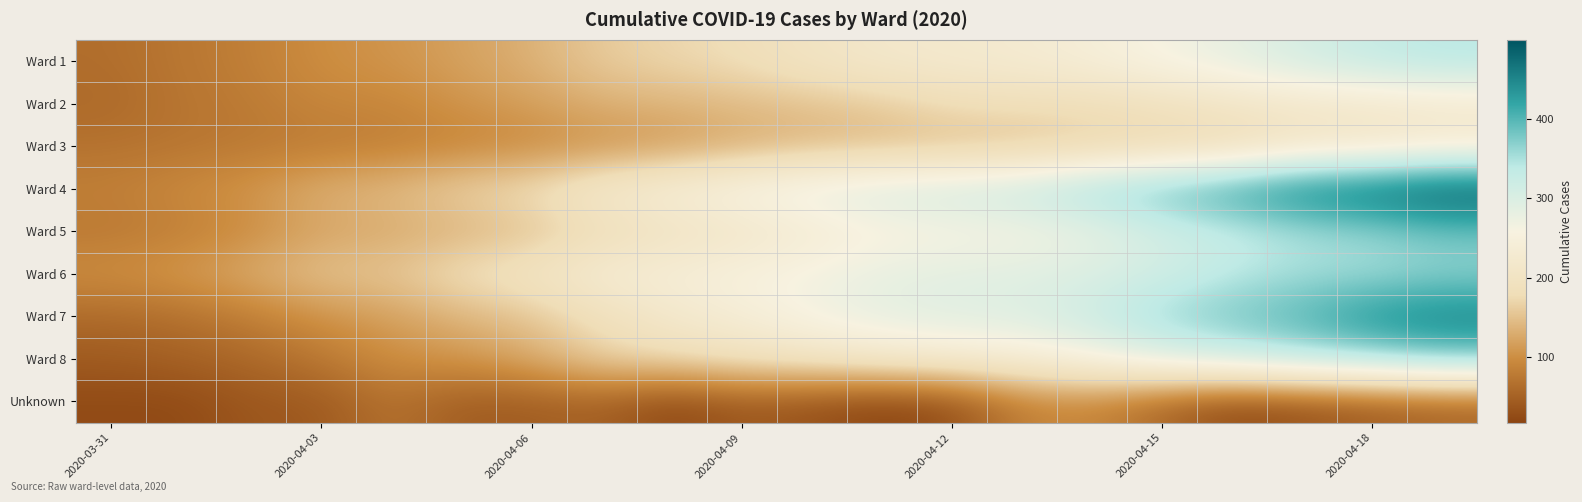

List the series in order of their peak value, lowest first.

Unknown, Ward 2, Ward 3, Ward 1, Ward 6, Ward 8, Ward 5, Ward 7, Ward 4